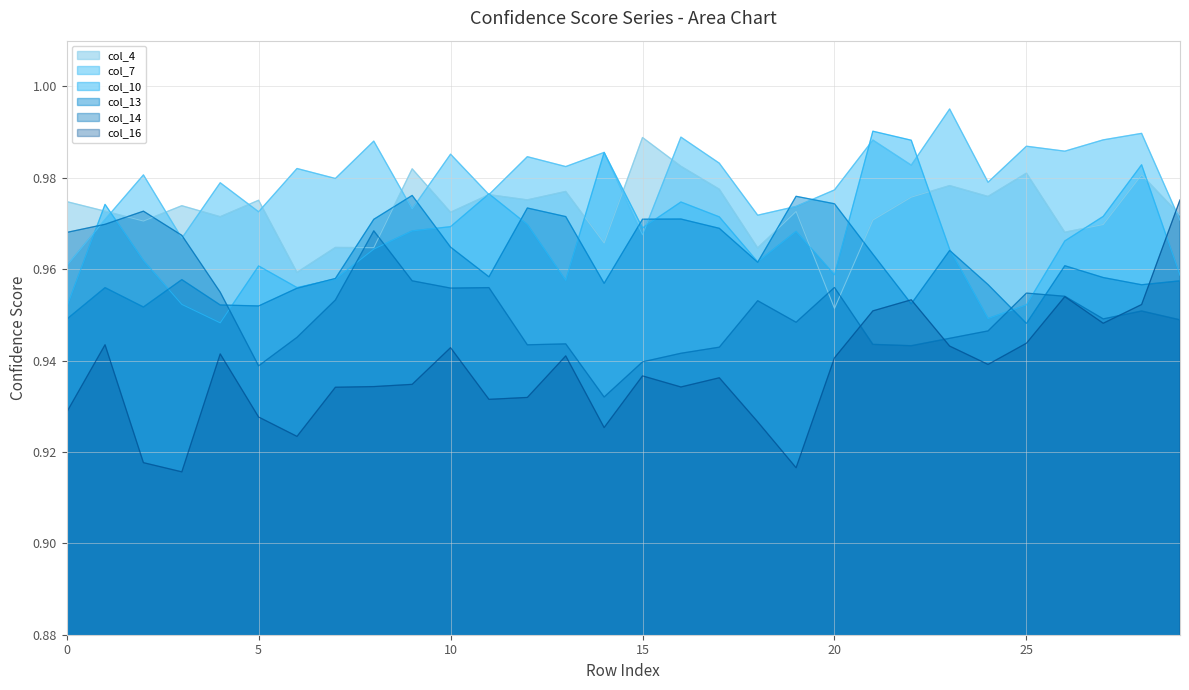

Reading left to right, transcribe all the data shown in this chart.

col_4: 1.0	1.0	1.0	1.0	1.0	1.0	1.0	1.0	1.0	1.0	1.0	1.0	1.0	1.0	1.0	1.0	1.0	1.0	1.0	1.0	1.0	1.0	1.0	1.0	1.0	1.0	1.0	1.0	1.0	1.0
col_7: 1.0	1.0	1.0	1.0	1.0	1.0	1.0	1.0	1.0	1.0	1.0	1.0	1.0	1.0	1.0	1.0	1.0	1.0	1.0	1.0	1.0	1.0	1.0	1.0	1.0	1.0	1.0	1.0	1.0	1.0
col_10: 1.0	1.0	1.0	1.0	0.9	1.0	1.0	1.0	1.0	1.0	1.0	1.0	1.0	1.0	1.0	1.0	1.0	1.0	1.0	1.0	1.0	1.0	1.0	1.0	0.9	1.0	1.0	1.0	1.0	1.0
col_13: 0.9	1.0	1.0	1.0	1.0	1.0	1.0	1.0	1.0	1.0	1.0	1.0	1.0	1.0	1.0	1.0	1.0	1.0	1.0	1.0	1.0	1.0	1.0	1.0	1.0	0.9	1.0	1.0	1.0	1.0
col_14: 1.0	1.0	1.0	1.0	1.0	0.9	0.9	1.0	1.0	1.0	1.0	1.0	0.9	0.9	0.9	0.9	0.9	0.9	1.0	0.9	1.0	0.9	0.9	0.9	0.9	1.0	1.0	0.9	1.0	0.9
col_16: 0.9	0.9	0.9	0.9	0.9	0.9	0.9	0.9	0.9	0.9	0.9	0.9	0.9	0.9	0.9	0.9	0.9	0.9	0.9	0.9	0.9	1.0	1.0	0.9	0.9	0.9	1.0	0.9	1.0	1.0